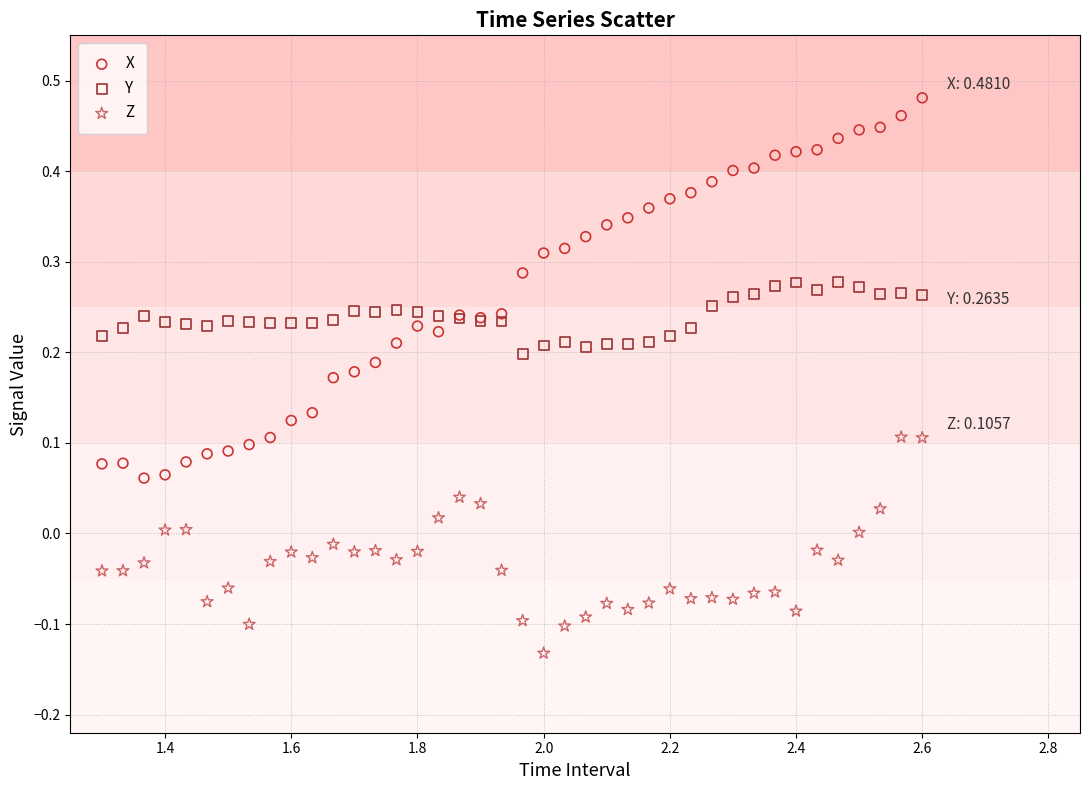

Which series contains the lowest Y value?

Z